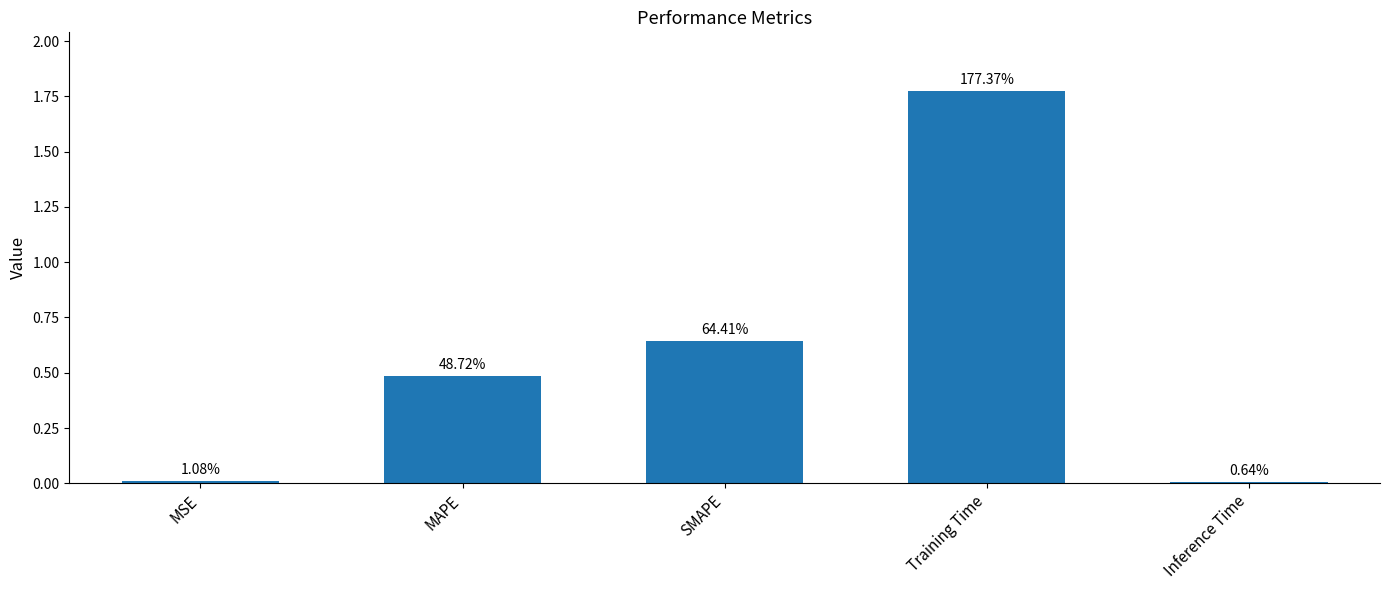

How many bars are there in total?

5